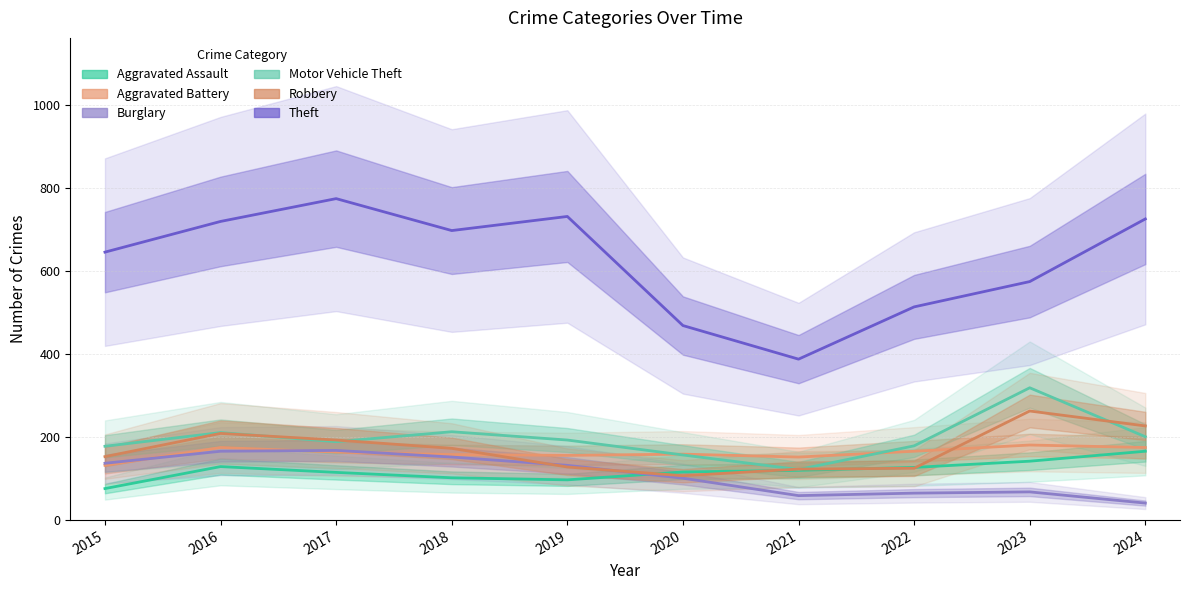

At which category does Motor Vehicle Theft reach its first local valley?

2017